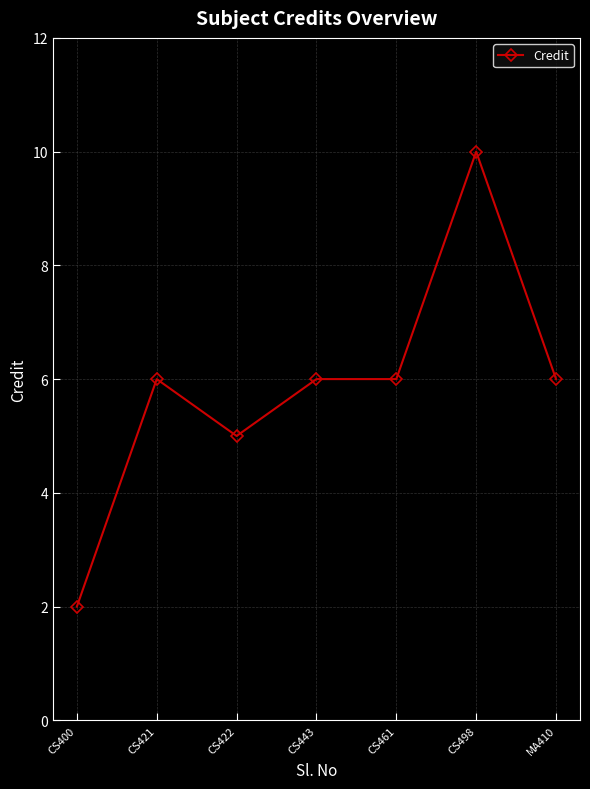

Reading left to right, transcribe all the data shown in this chart.

2	6	5	6	6	10	6